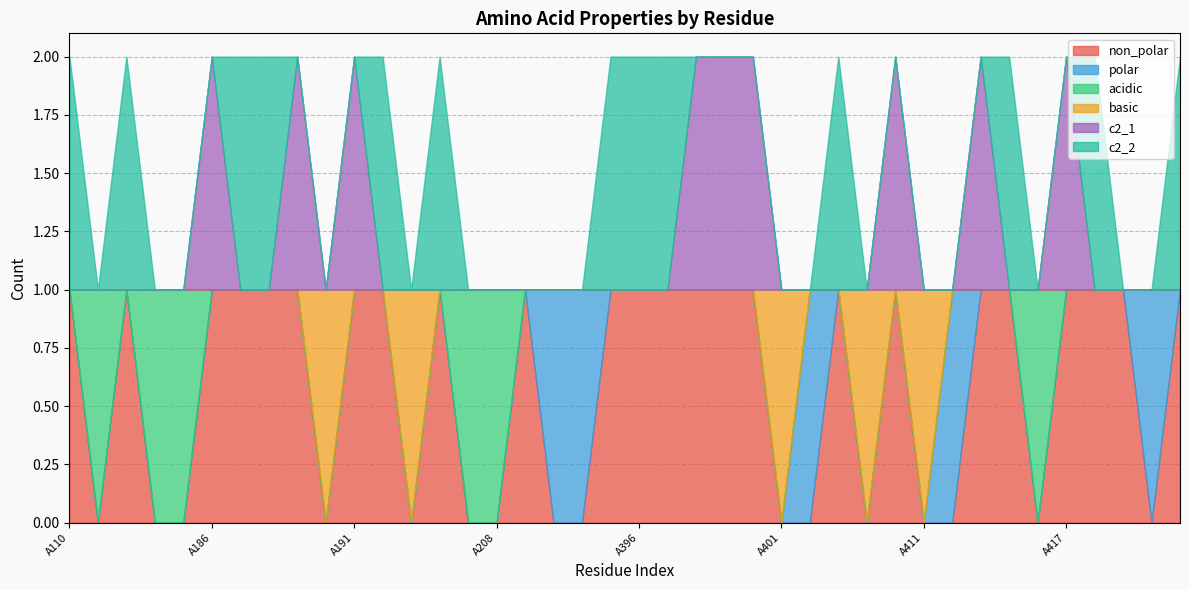

Between A192 and A210, which series saw the biggest shift?

c2_2